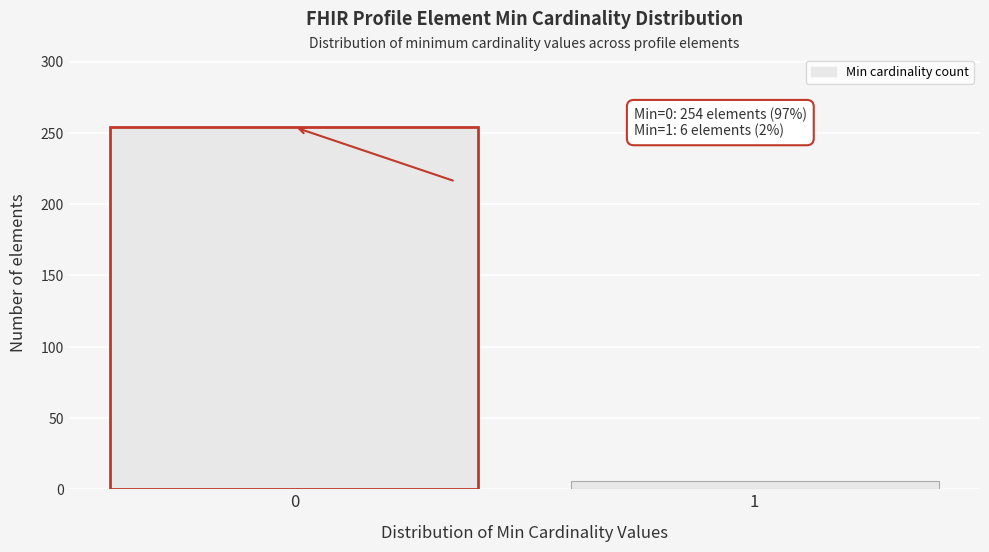

Reading left to right, extract all data points from this chart.

0=254	1=6